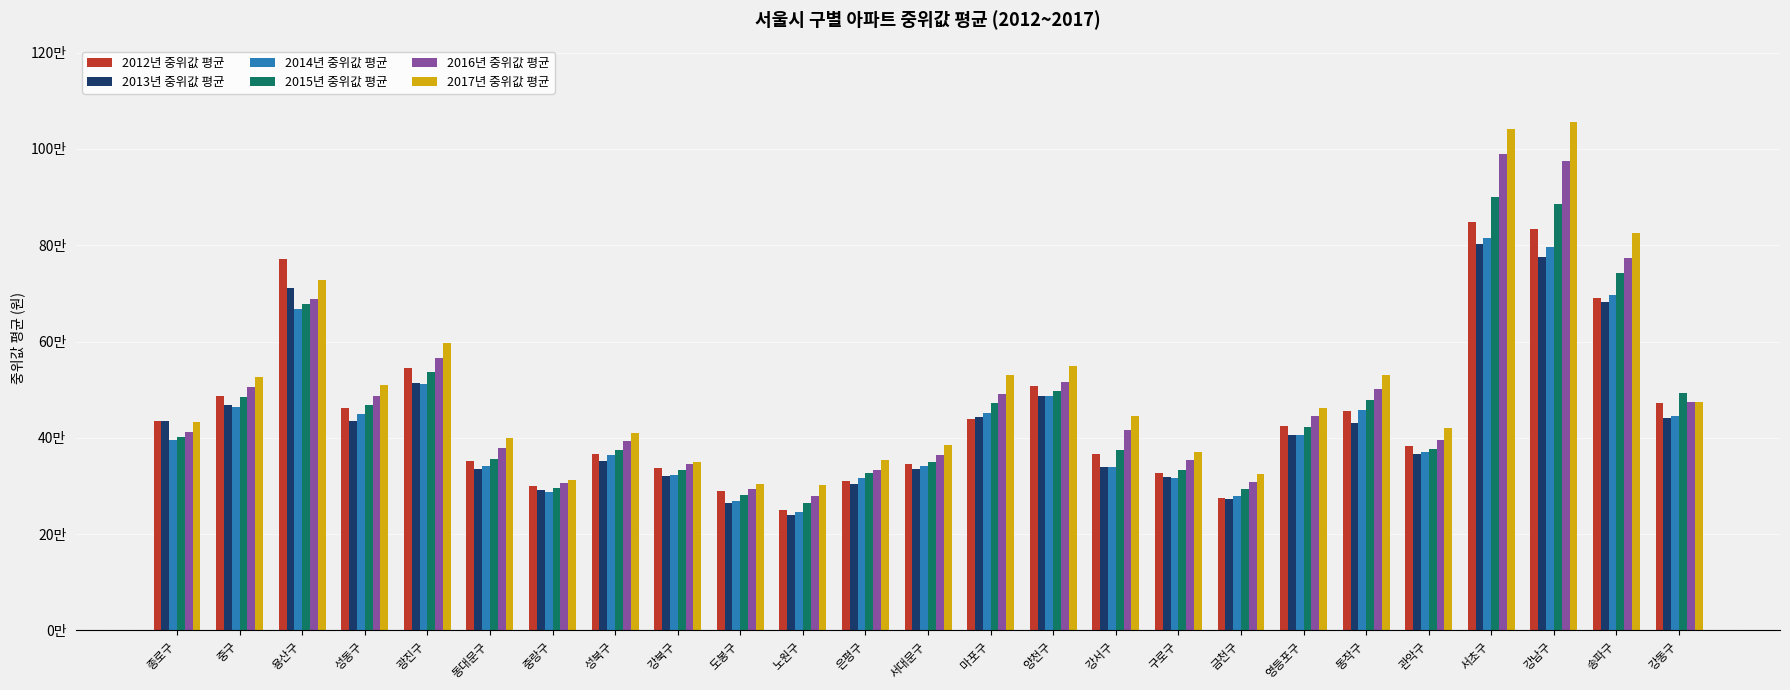

What are all the series names shown in the legend?

2012년 중위값 평균, 2013년 중위값 평균, 2014년 중위값 평균, 2015년 중위값 평균, 2016년 중위값 평균, 2017년 중위값 평균